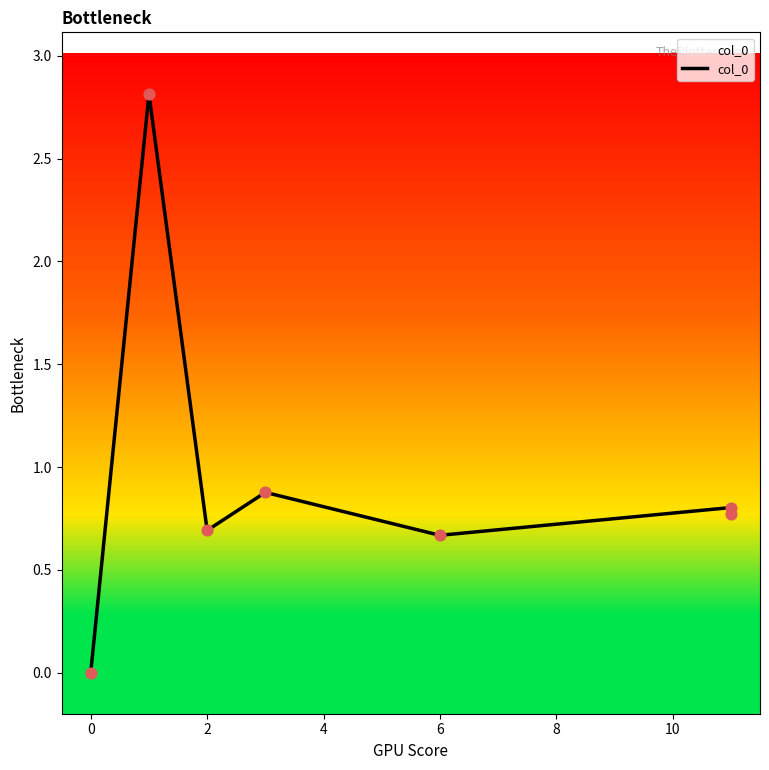

Which has a higher value, 8 or −2?

8